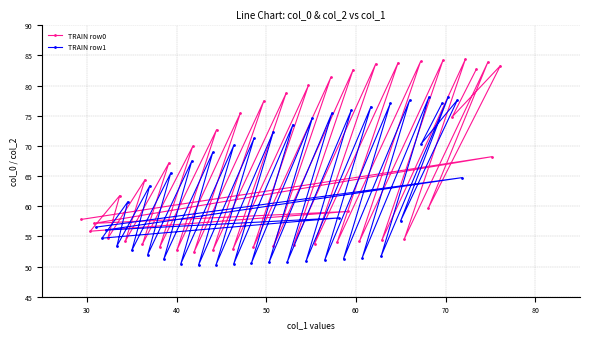

What is the value of the TRAIN row0 point at the 29th from the left?

54.2